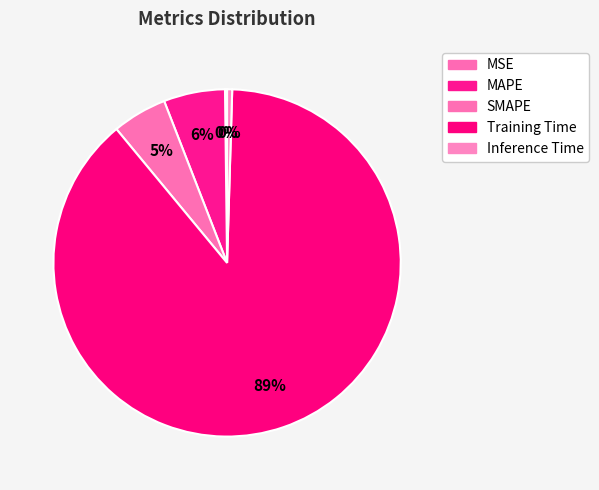

Which category accounts for the majority?

Training Time